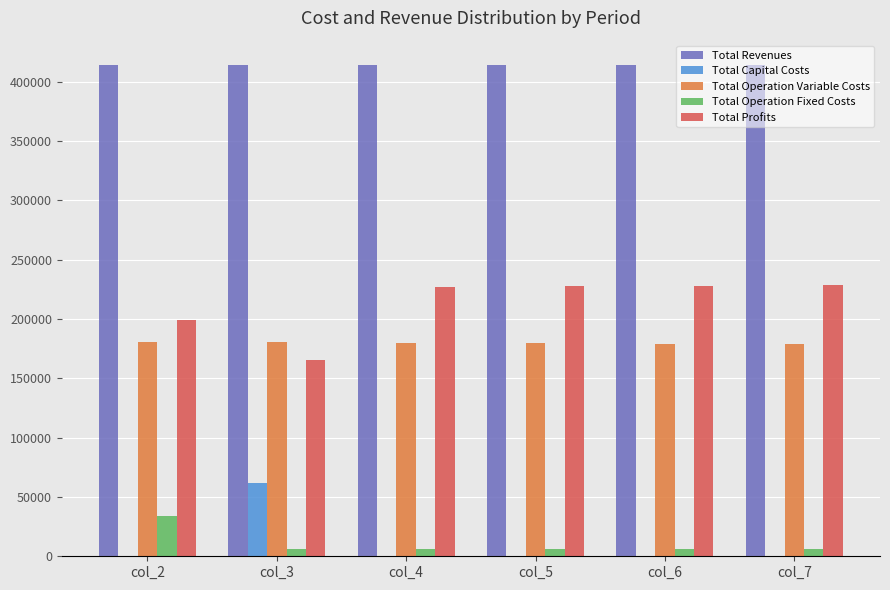

What value does the Total Operation Variable Costs series have at col_6?

179054.7